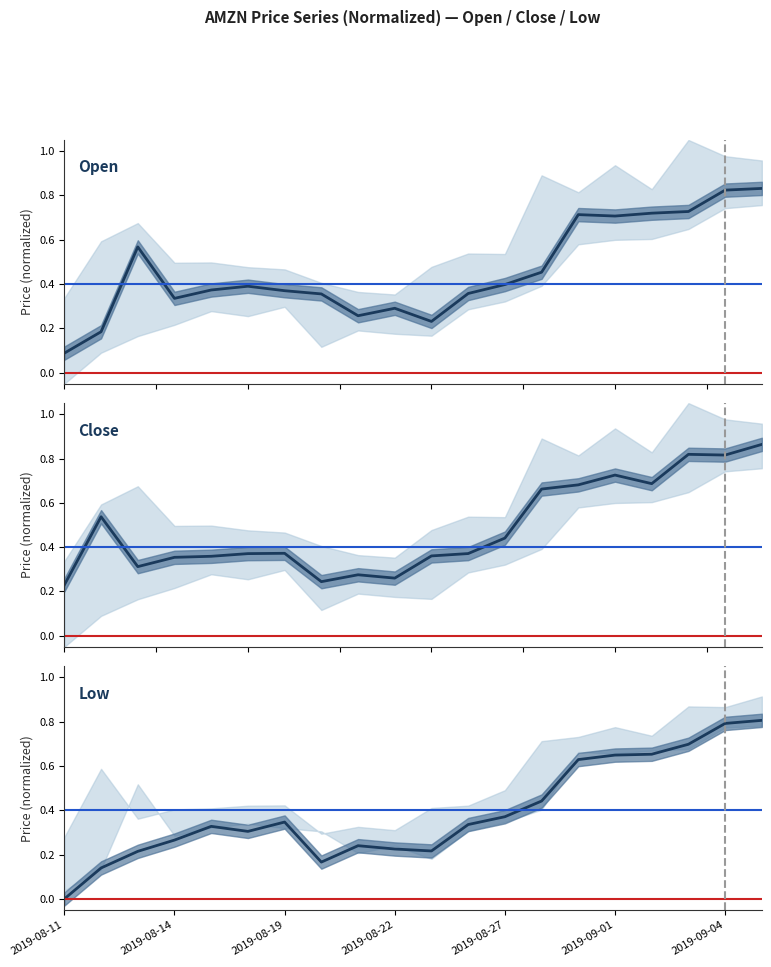

The Close series shows 0.5 at 2019-08-14. True or false?

False